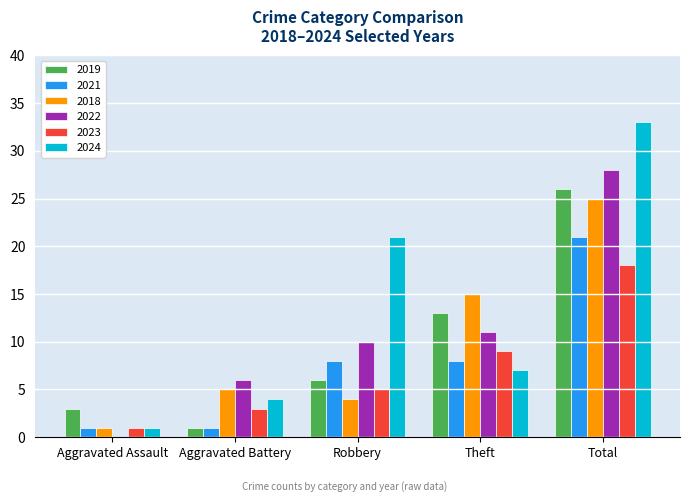

Is it true that 2021 equals 2 at Robbery?

False